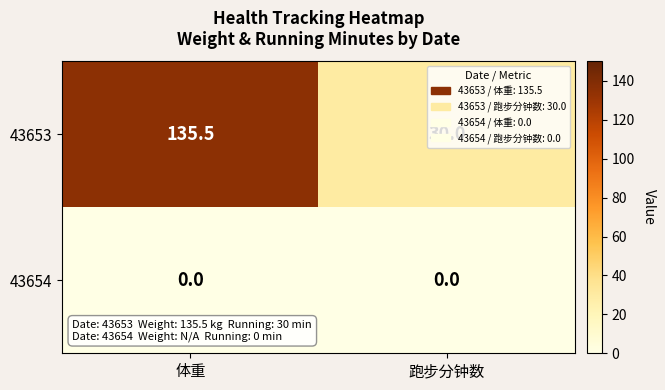

Rank the series by their maximum value, from highest to lowest.

43653, 43654